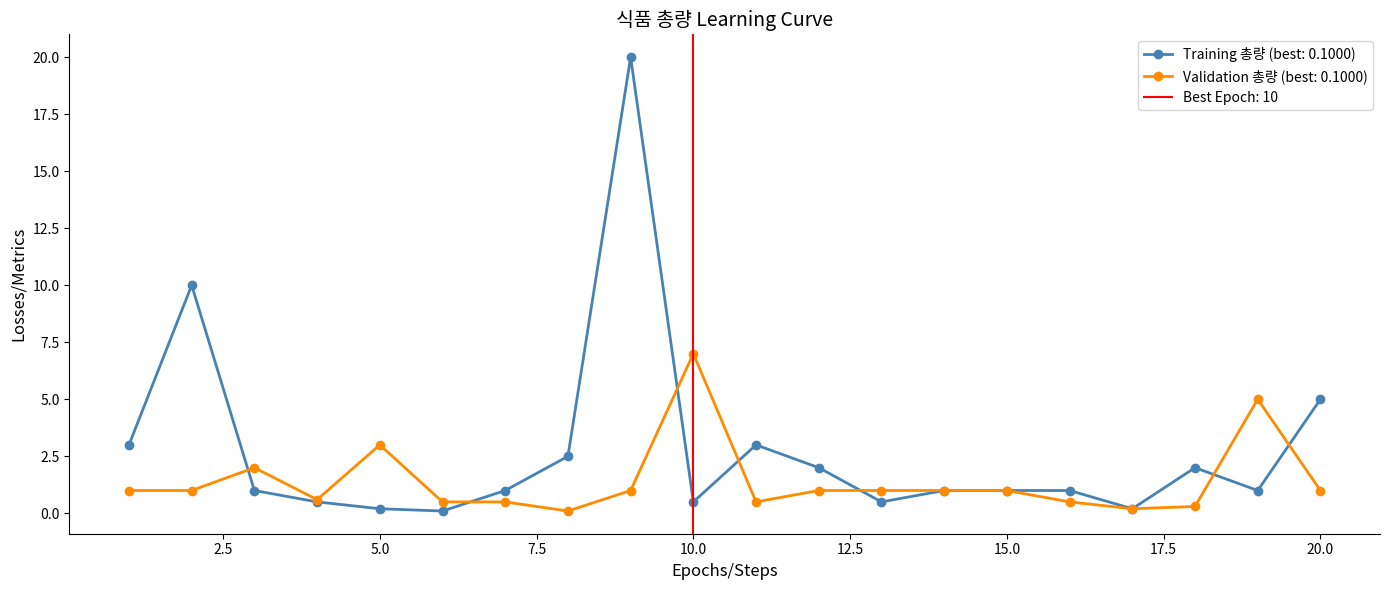

Which category has the highest value across all series?

9